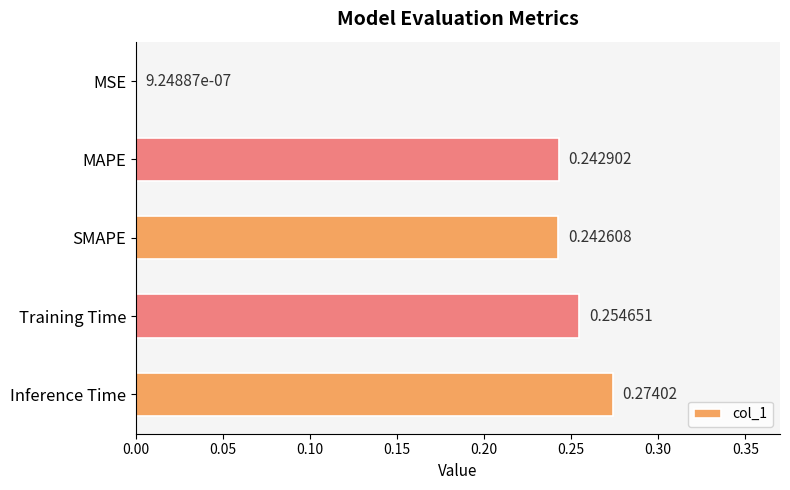

Which category has the highest value across all series?

Inference Time